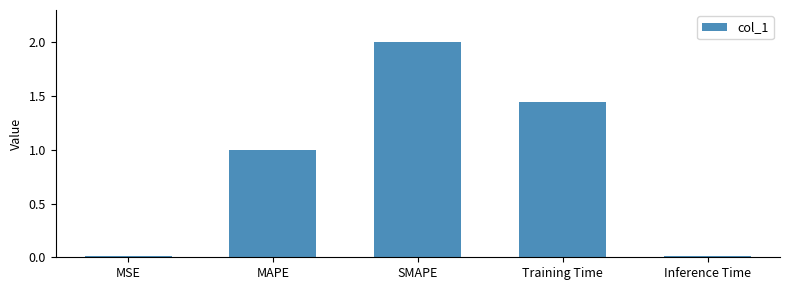

What value does the data have at MAPE?

1.0